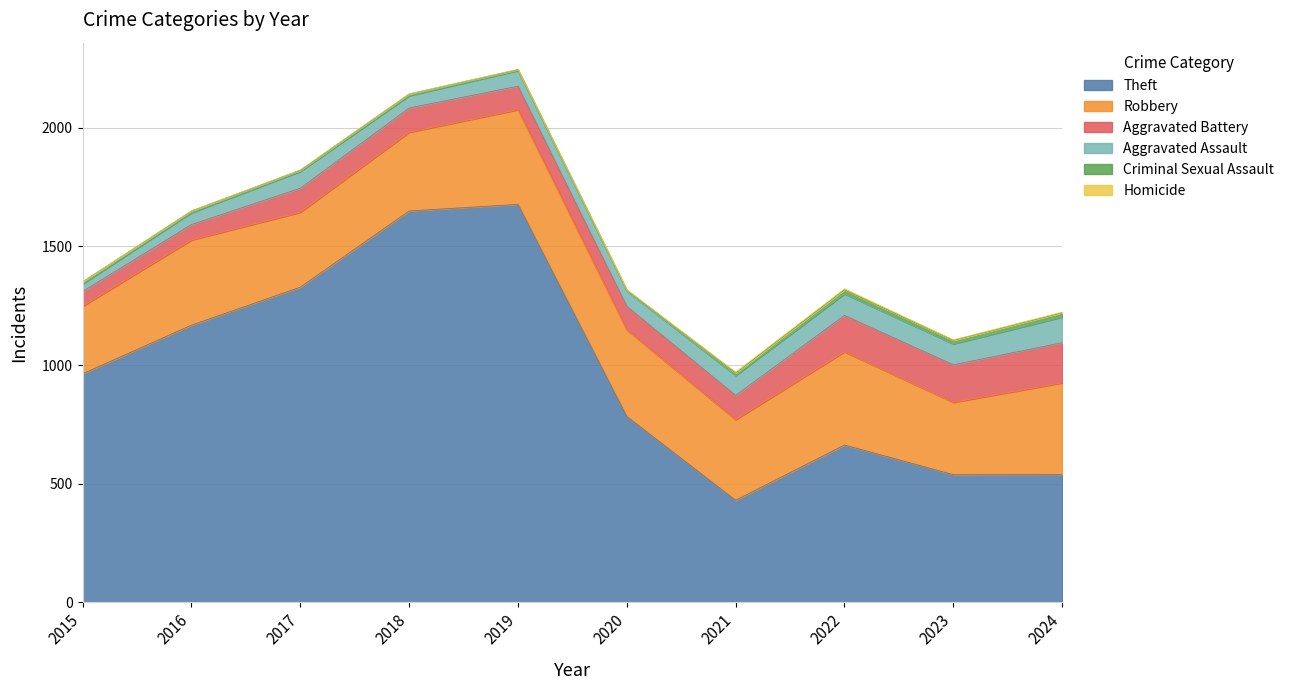

Reading left to right, transcribe all the data shown in this chart.

Theft: 963	1168	1328	1649	1677	783	430	663	538	539
Robbery: 285	359	316	332	399	366	340	393	305	386
Aggravated Battery: 62	65	101	102	99	98	102	153	158	169
Aggravated Assault: 32	50	71	52	66	66	84	91	88	108
Criminal Sexual Assault: 9	7	5	7	4	2	10	17	15	18
Homicide: 0	1	1	1	1	2	4	4	2	3